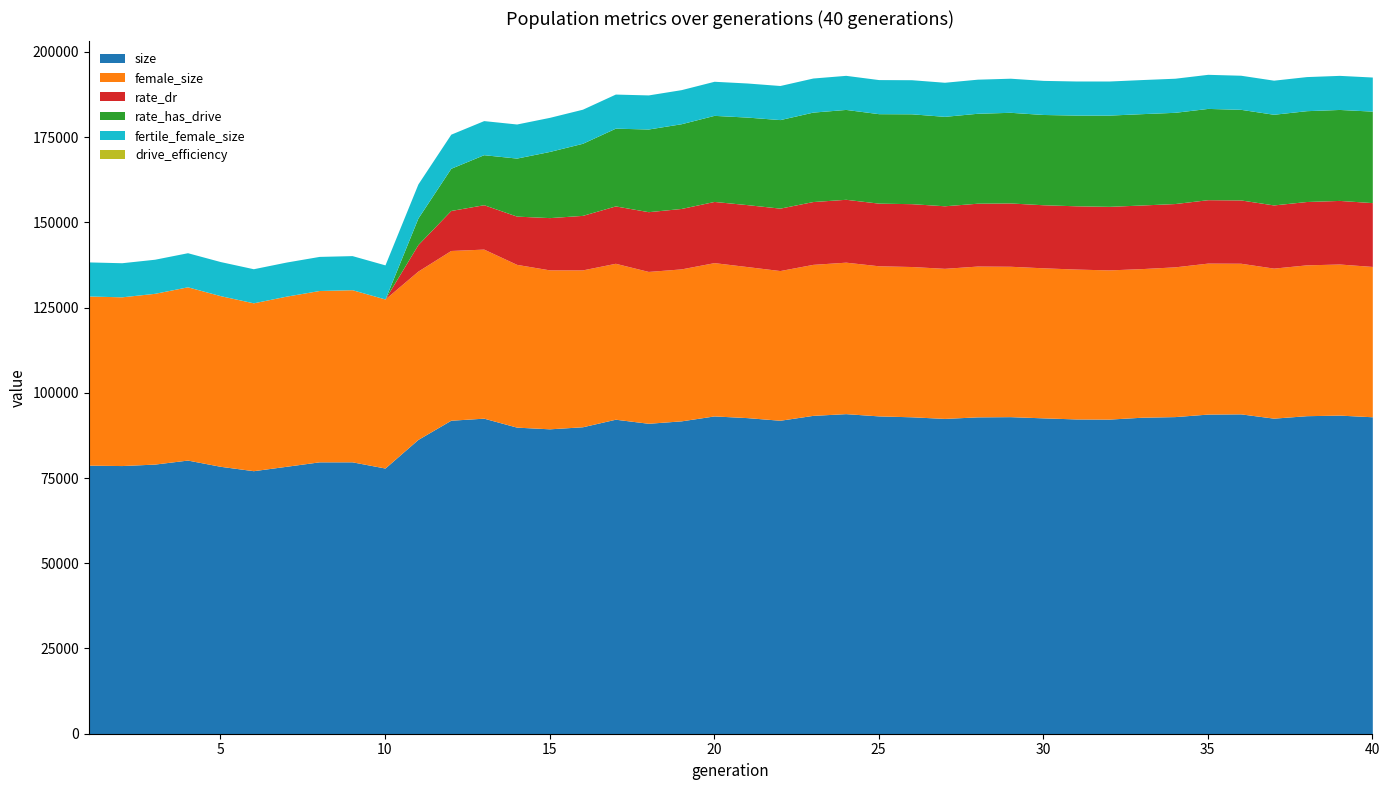

Which has a higher value, 12 or 10?

12